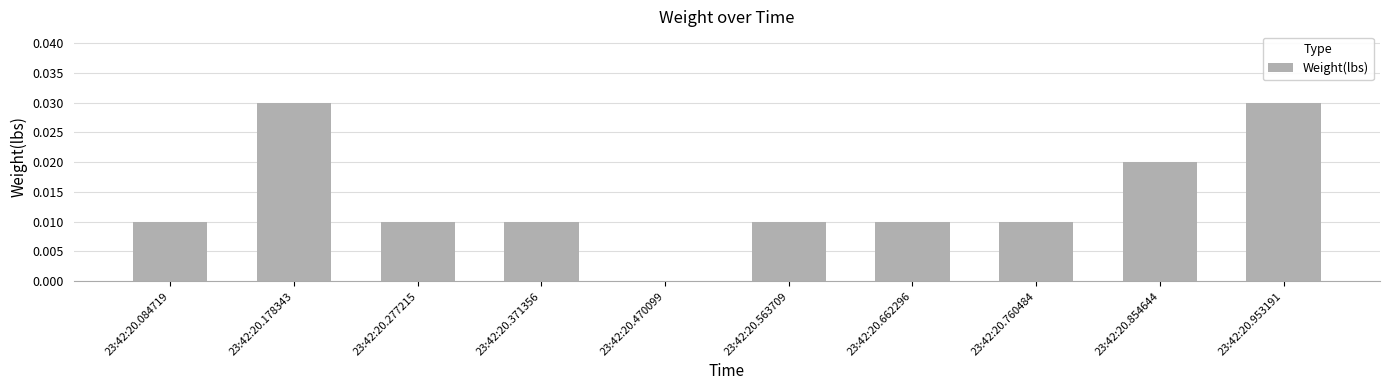

Are the bars horizontal?

No